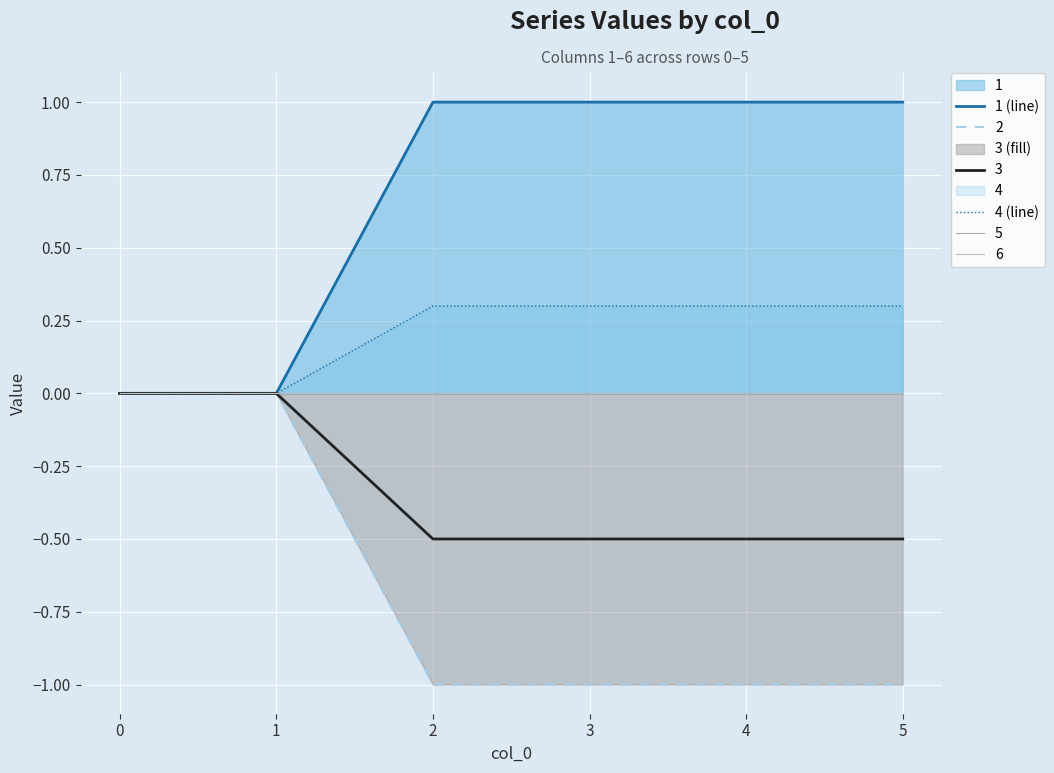

True or false: 2 has a value of -0.6 at 3.

False